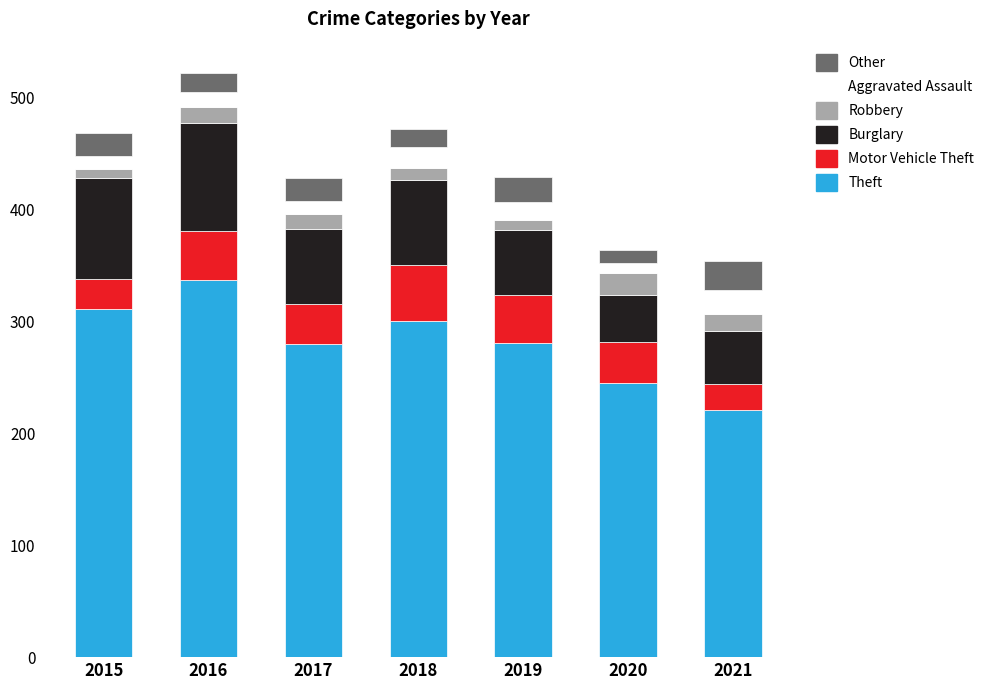

What is the difference between the Theft values at 2021 and 2017?

59